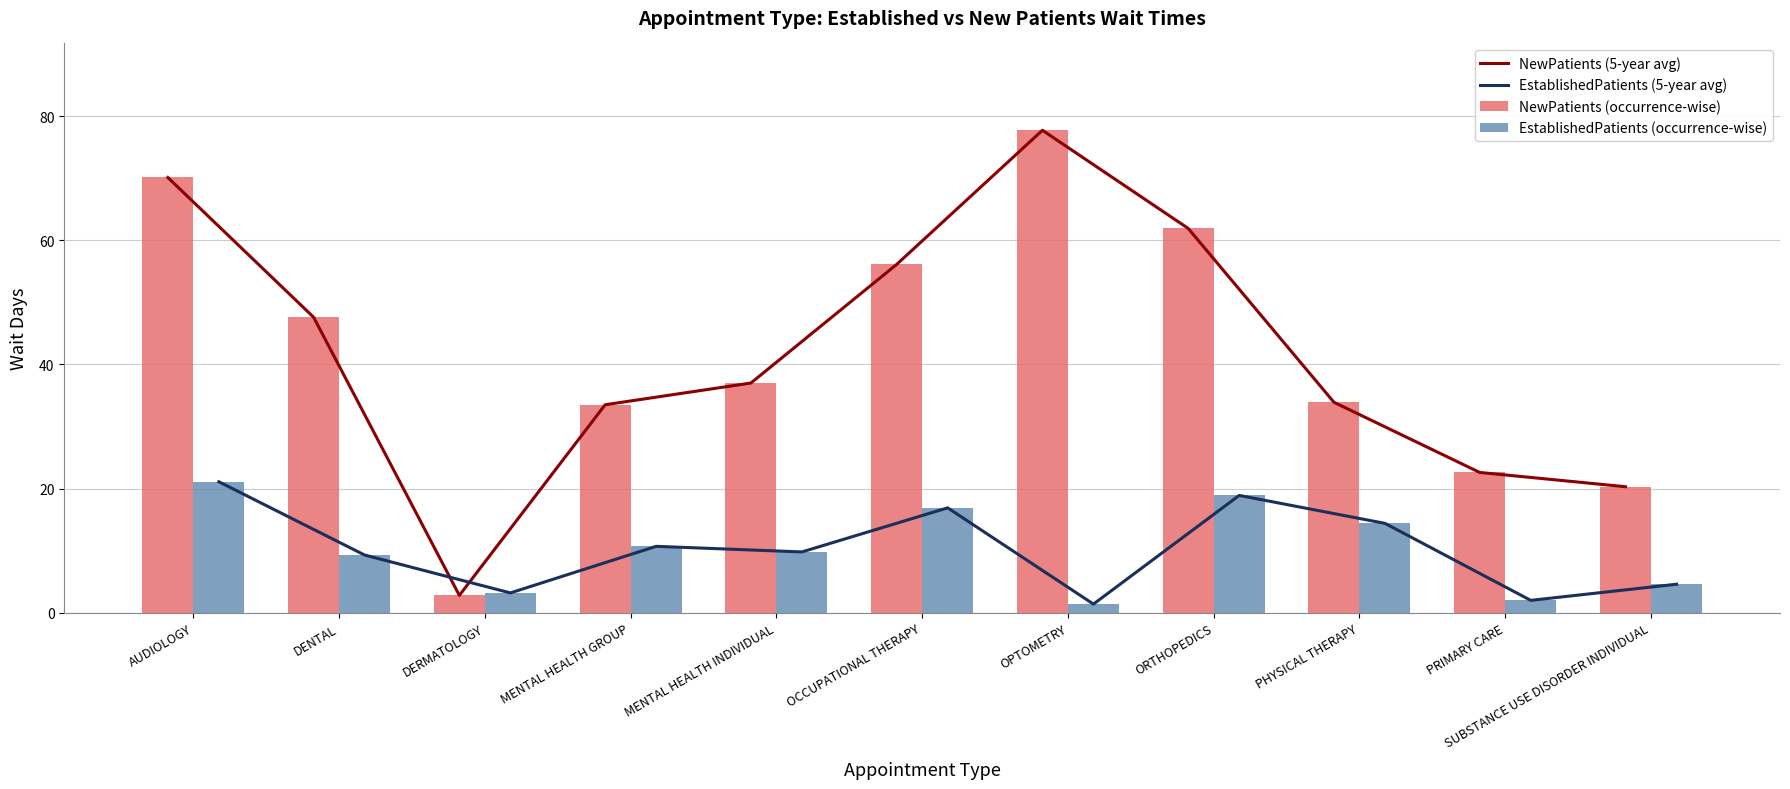

The value of EstablishedPatients (occurrence-wise) at DENTAL is 12.4. True or false?

False